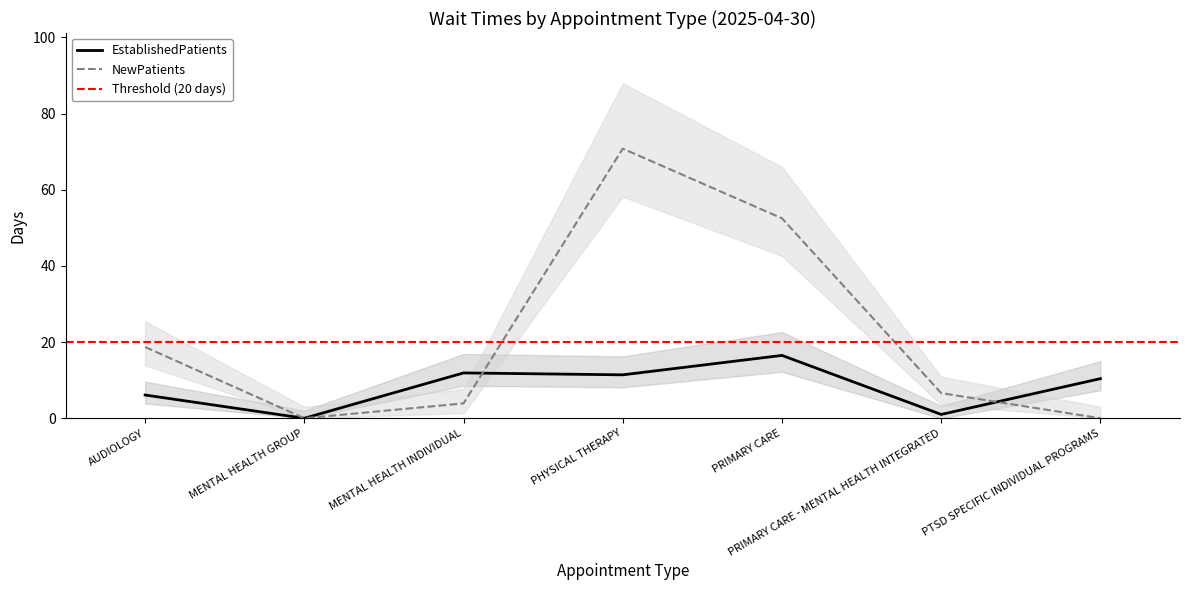

What value does the NewPatients series have at PHYSICAL THERAPY?

70.8